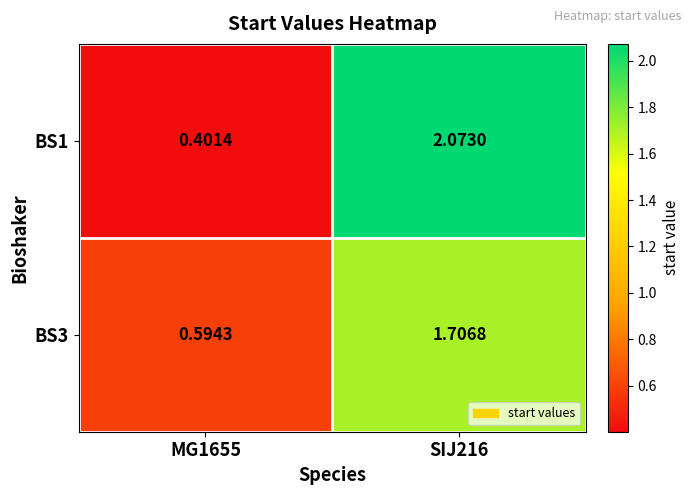

Is the value of BS1 at SIJ216 greater than the value of BS3 at MG1655?

Yes